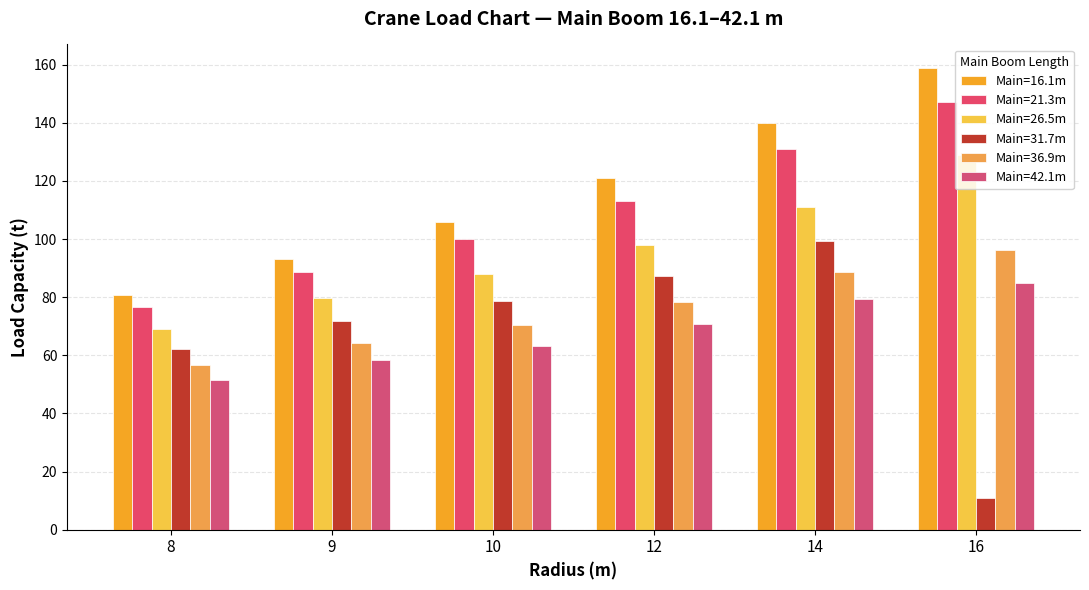

How many distinct data groups are displayed?

6